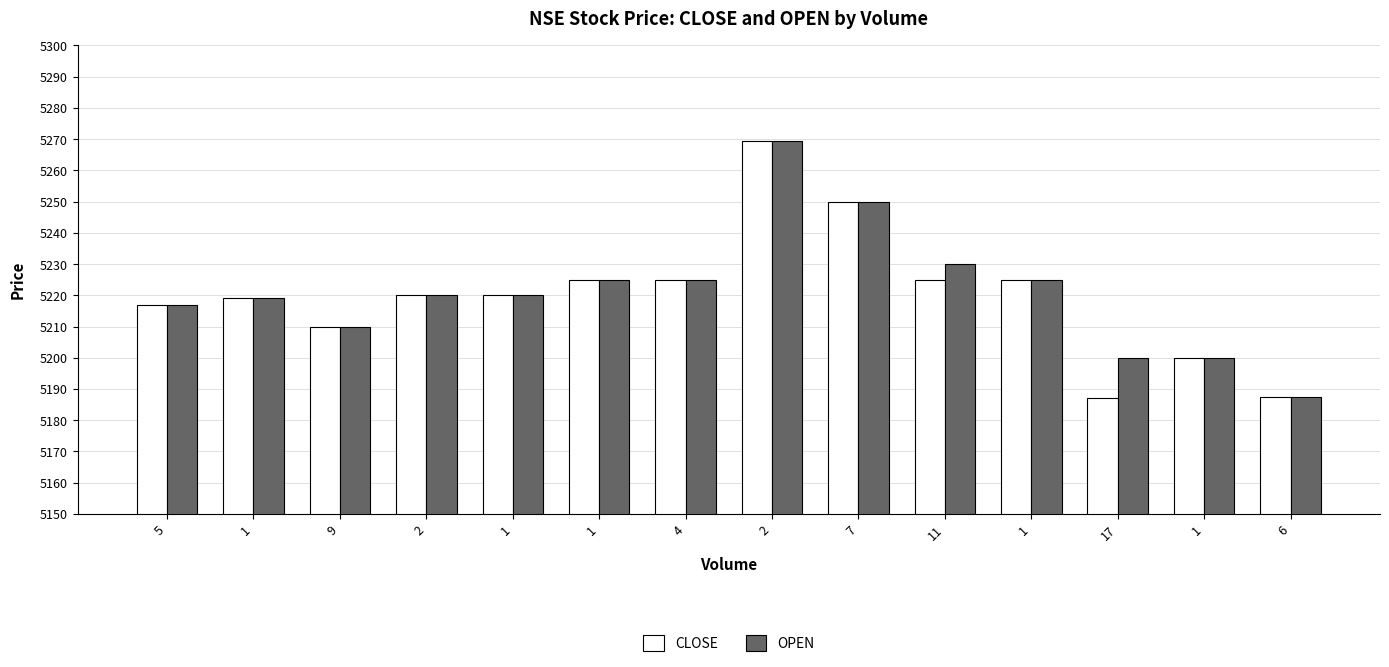

How many bars are there in total?

28